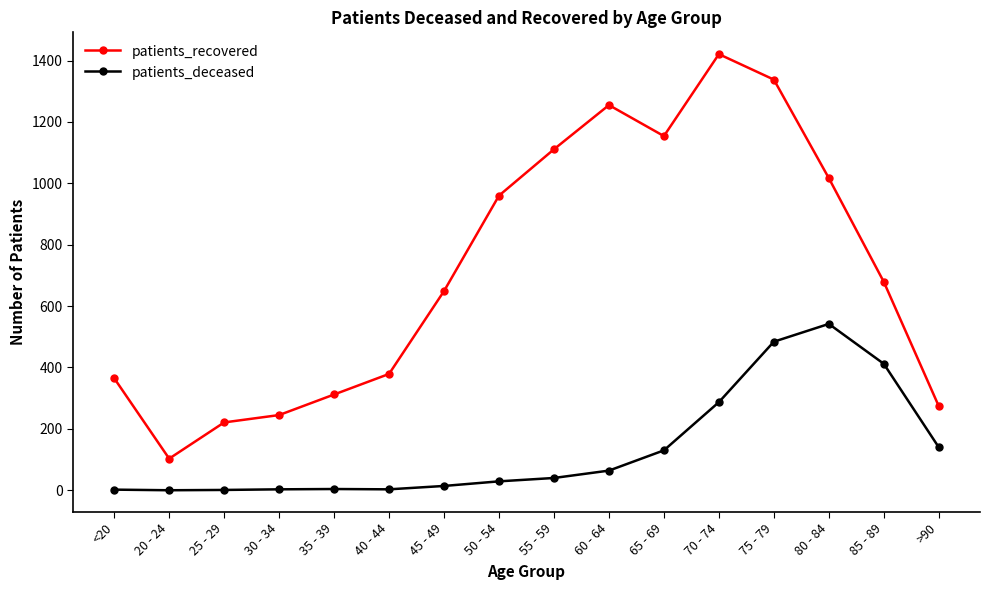

At 35 - 39, list the series in order from smallest to largest.

patients_deceased, patients_recovered